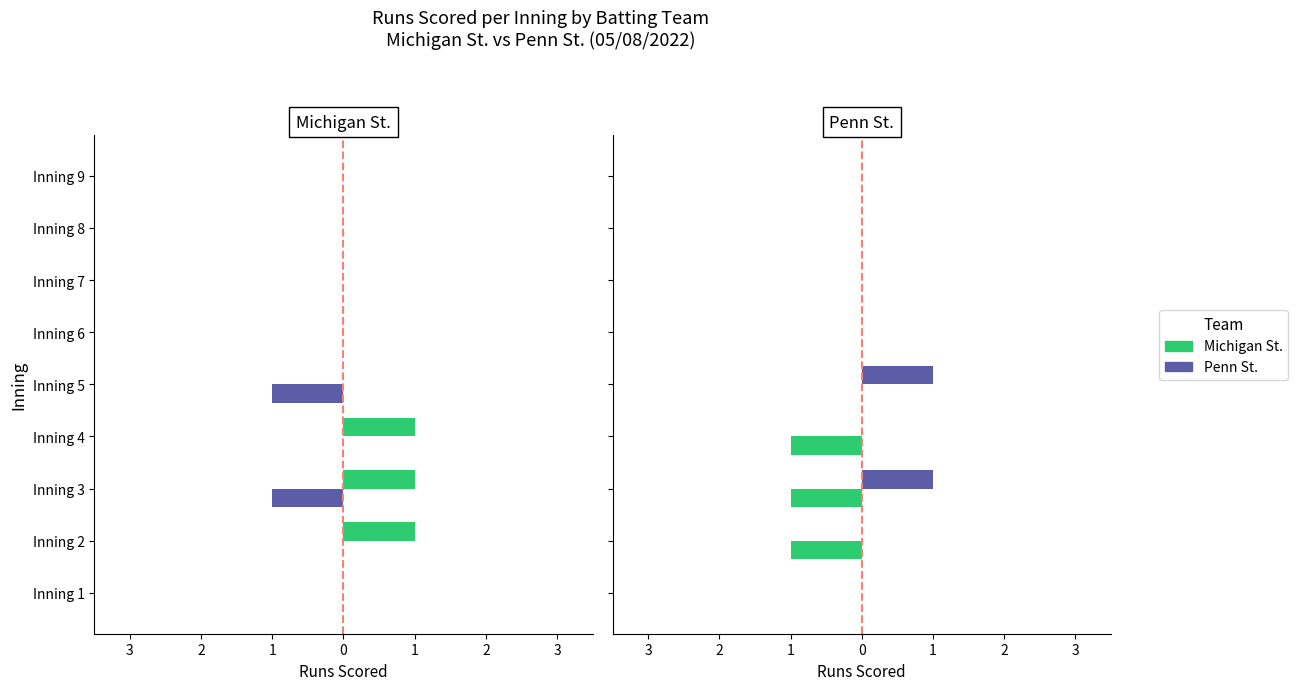

True or false: Michigan St. has a value of -1 at Inning 2.

True